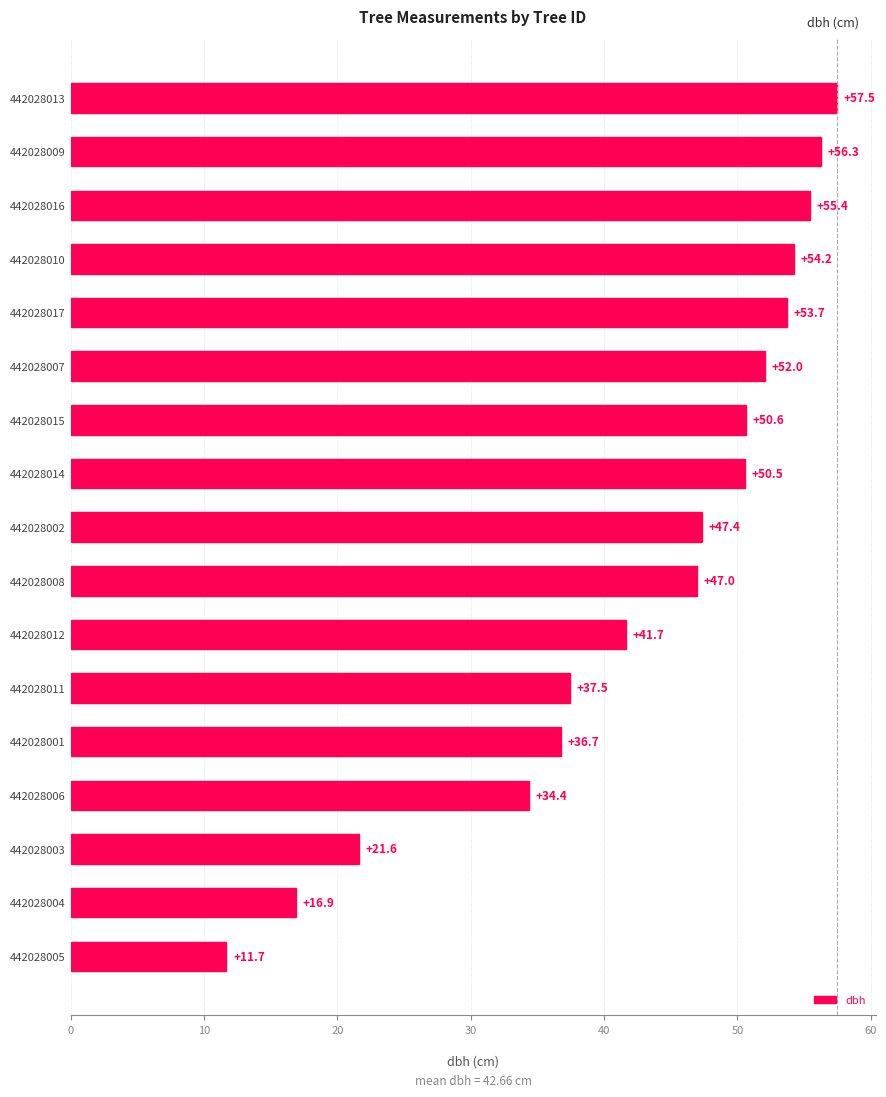

What is the difference between the second highest and second lowest values?

39.4